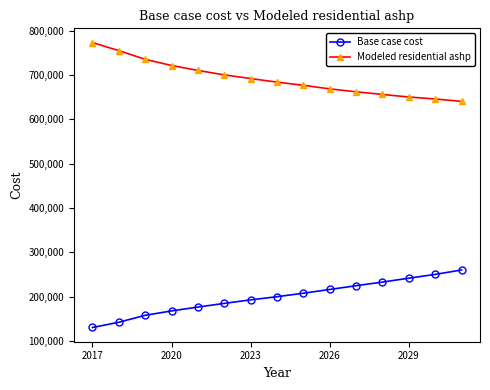

What is the value of the Modeled residential ashp point at the 12th from the left?

656181.2